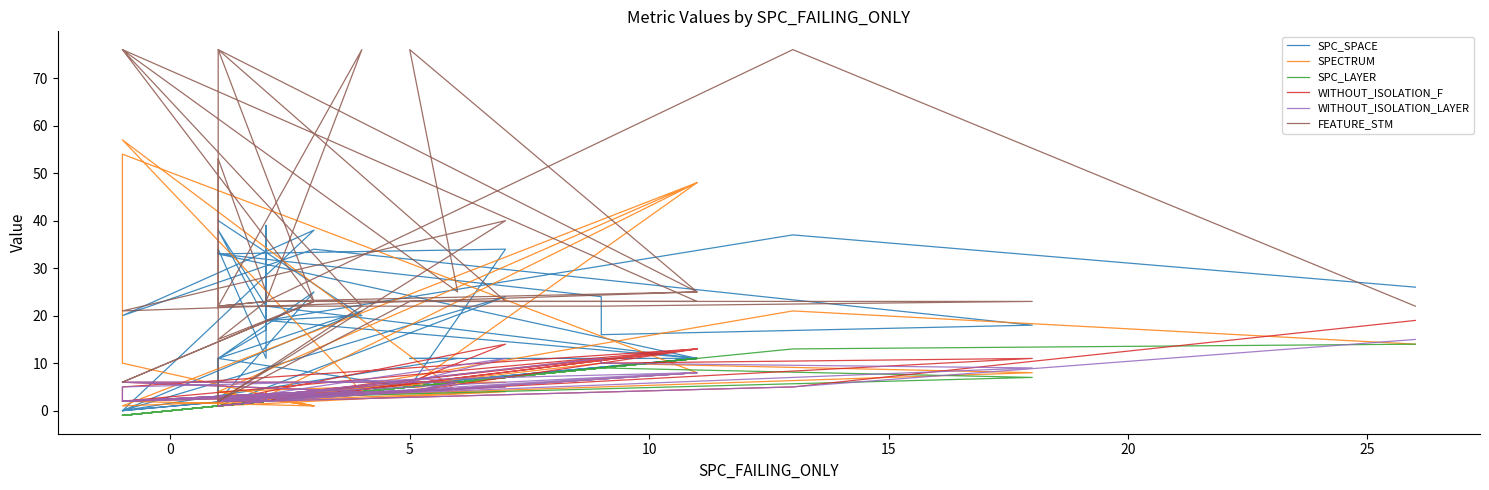

What is the difference between the maximum and minimum values in the WITHOUT_ISOLATION_F series?

18